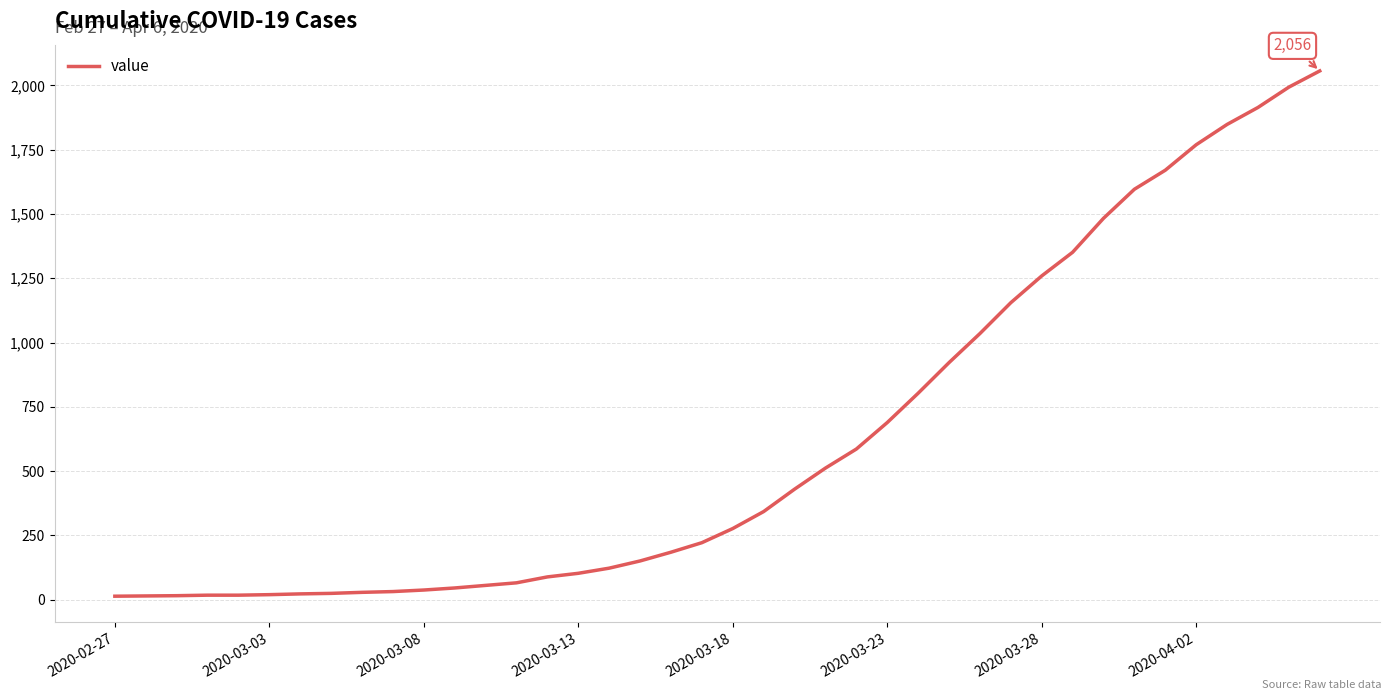

What is the difference between the maximum and minimum values?

2042